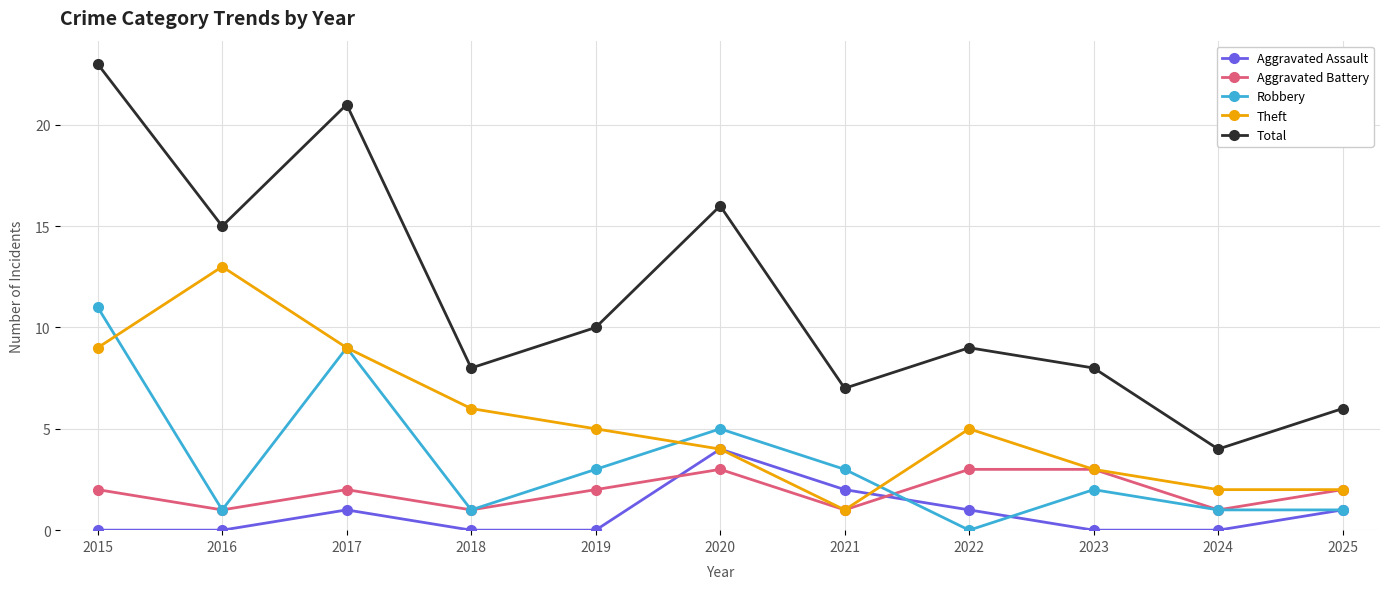

At which category is the sum across all series the highest?

2015